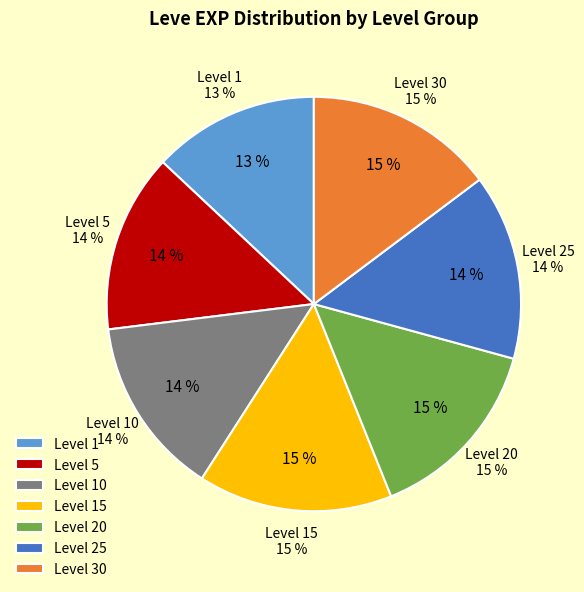

True or false: 1 accounts for 20% of the total.

False